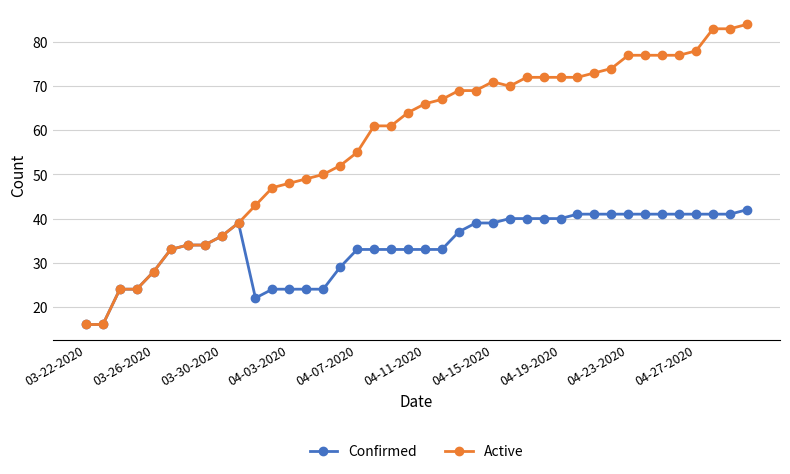

List the series in order of their overall mean, highest first.

Active, Confirmed